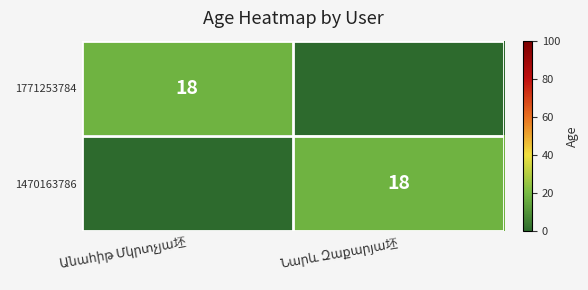

Which label corresponds to the smallest value in the chart?

Նարև Զաքարյա坯